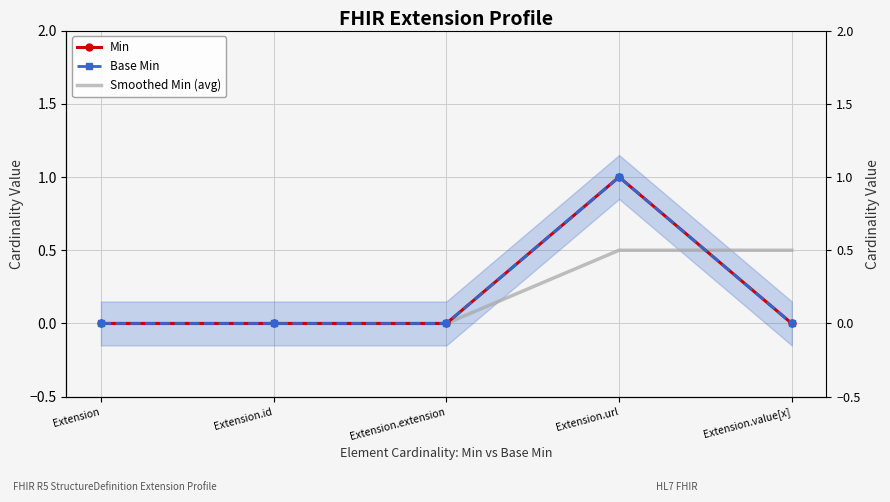

Which series has the largest range (max minus min)?

Min